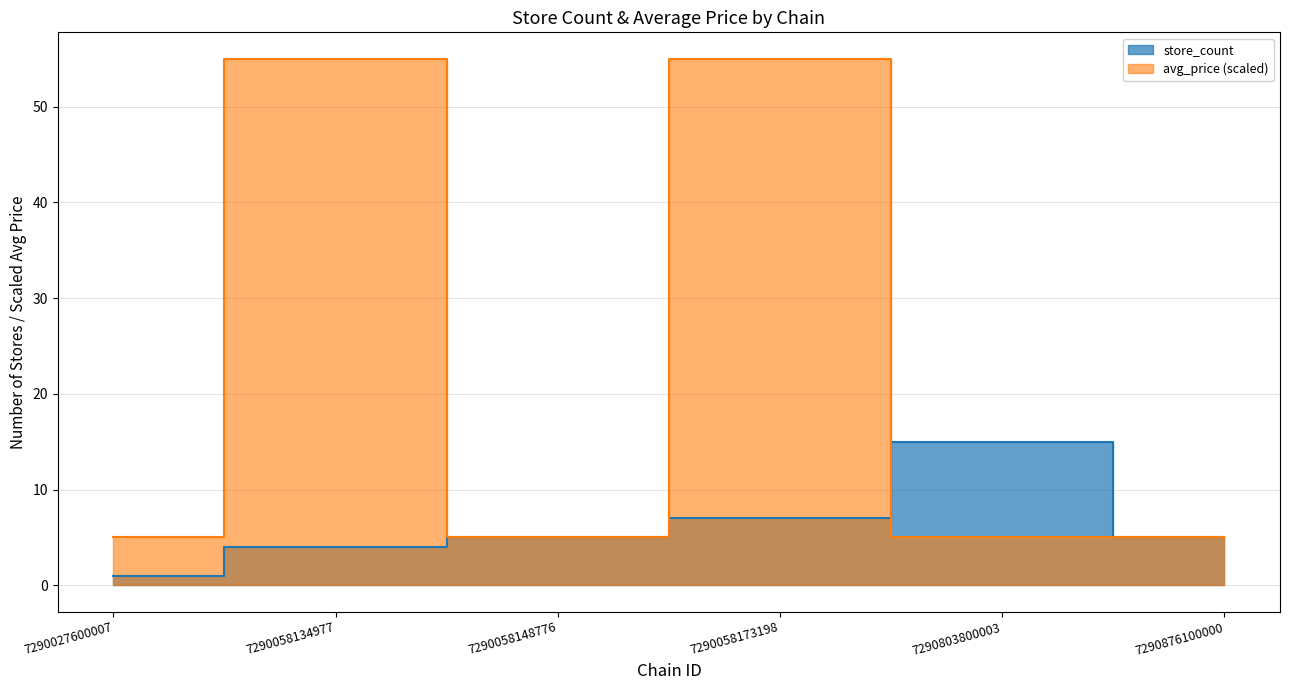

Rank the series by their average value, from lowest to highest.

store_count, avg_price